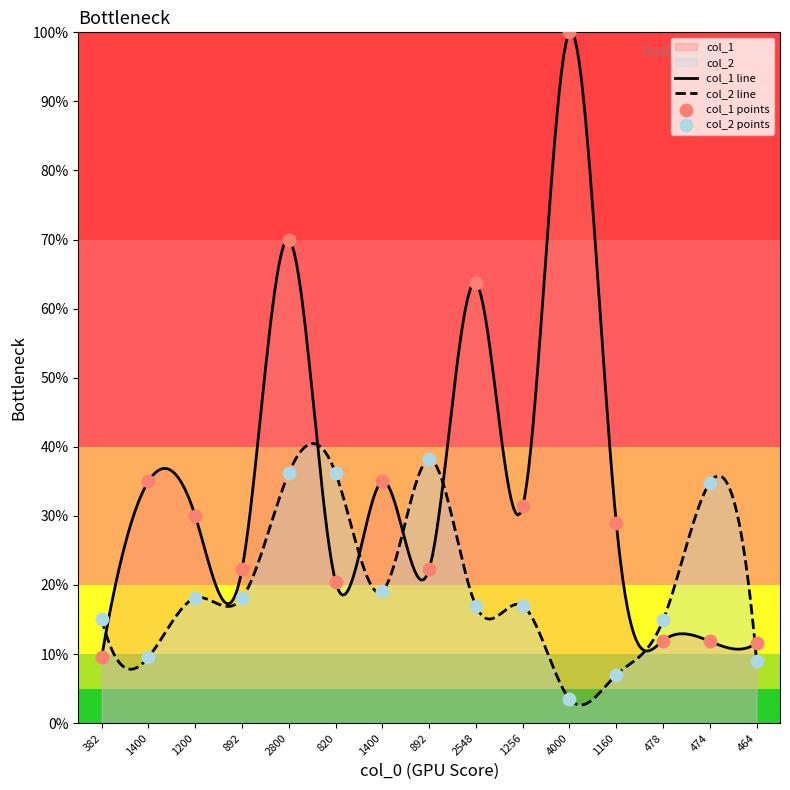

At how many categories does at least one series exceed 26?

11